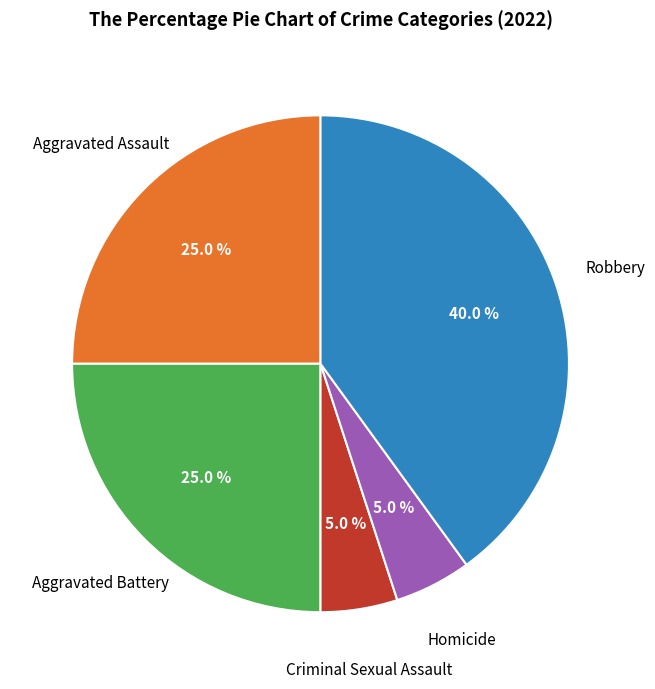

Is there any slice that represents more than half of the pie?

No